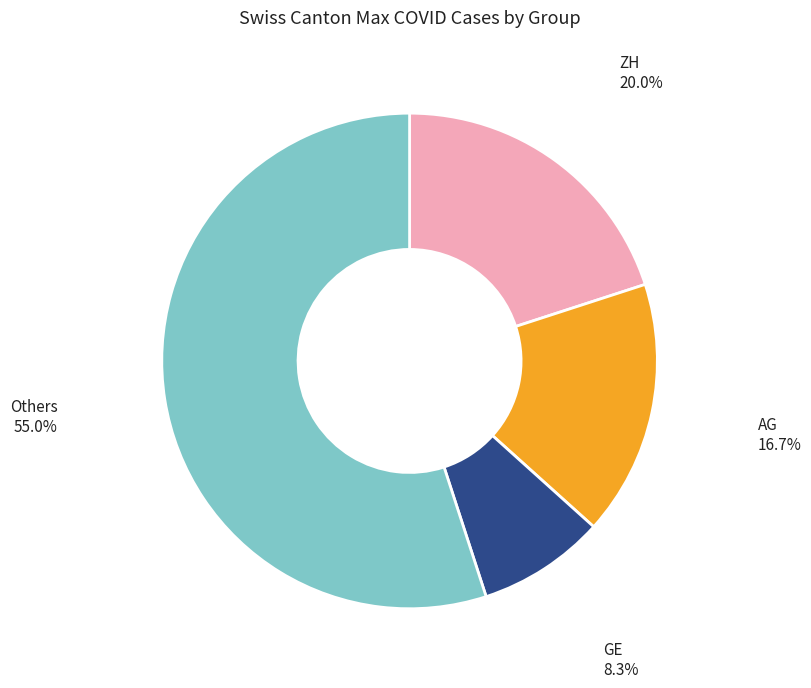

Does any single category account for the majority?

Yes